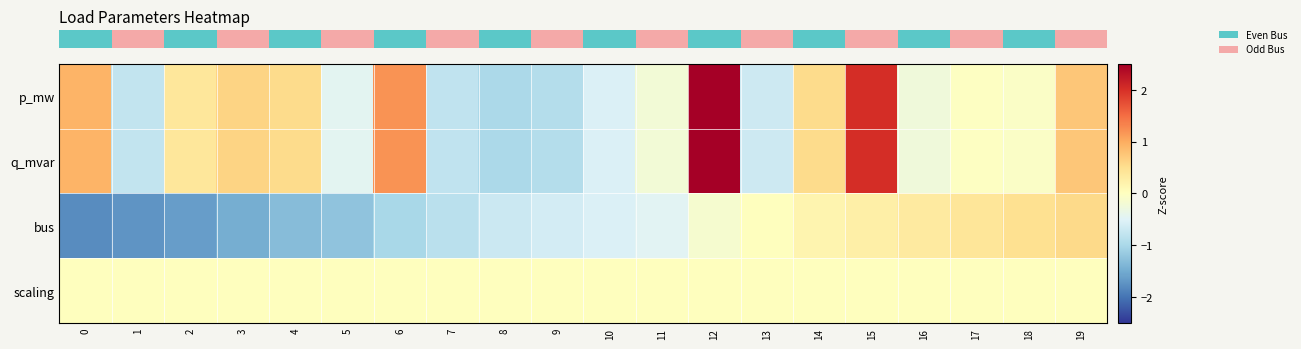

At which category does the chart reach its peak across all series?

12